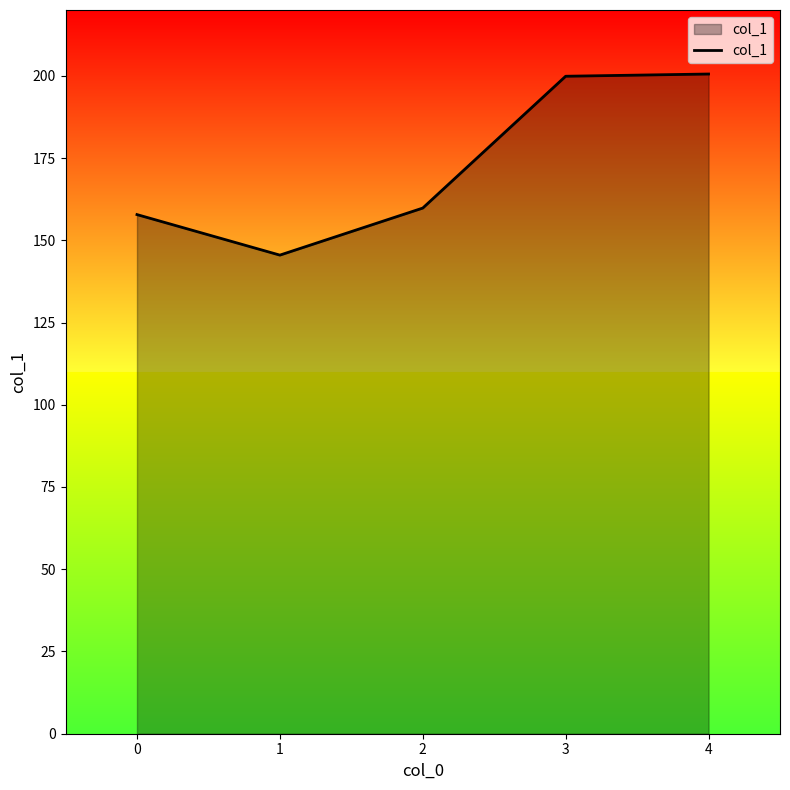

What is the change in value from 1 to 2?

+14.3